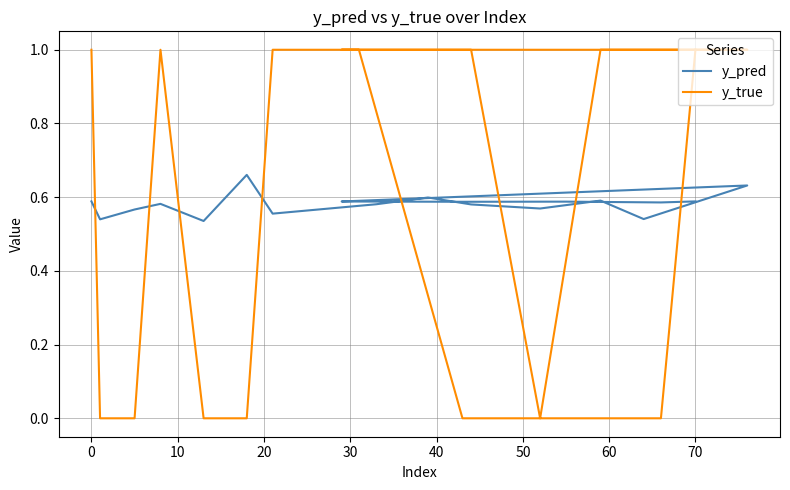

Is this an area chart (filled region under the line)?

No